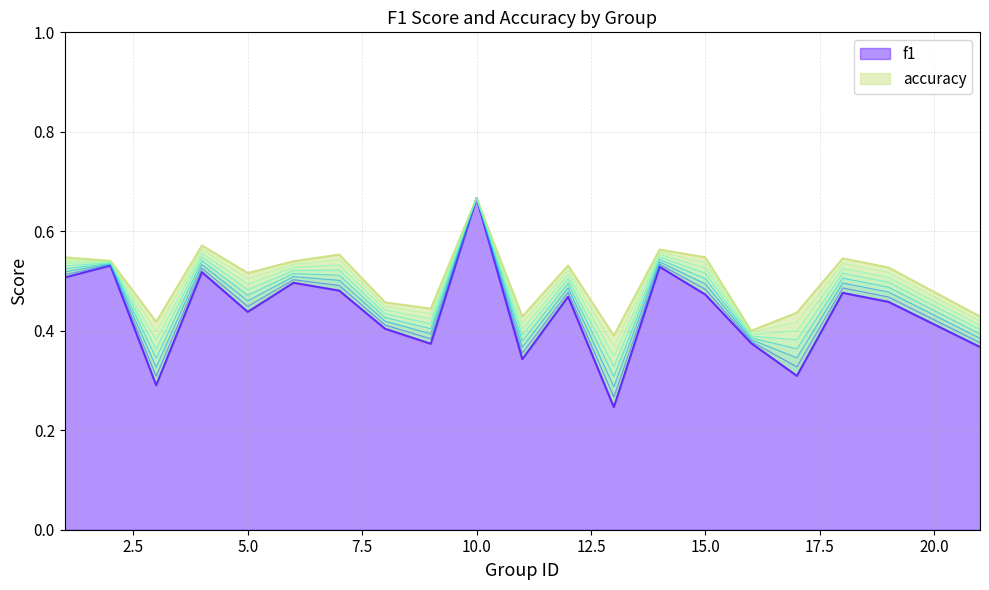

The band_6 series shows 0.9 at 10.0. True or false?

False